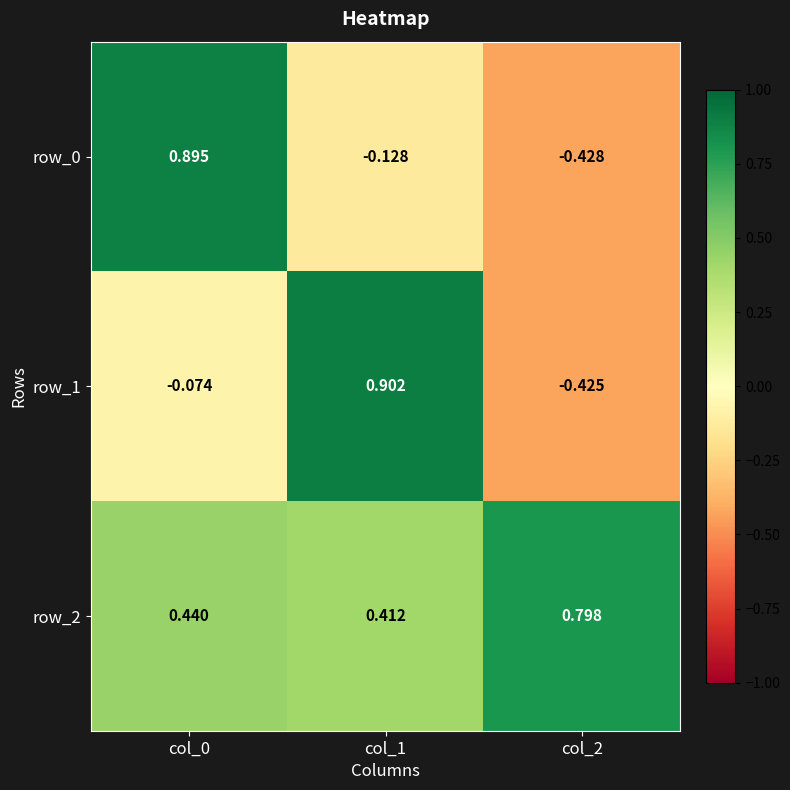

Is the value of row_0 at col_1 greater than the value of row_1 at col_2?

Yes